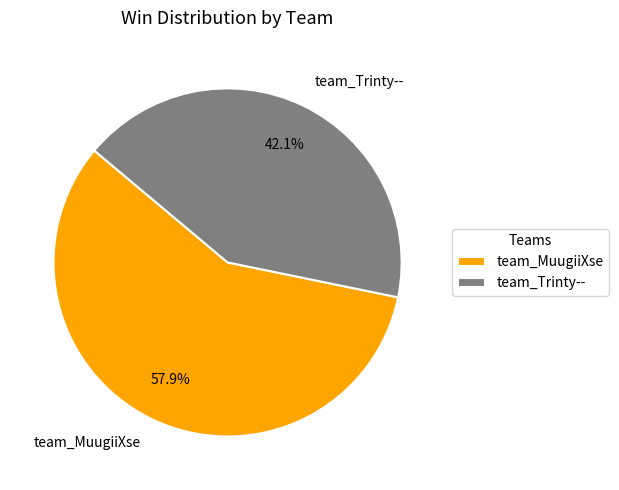

To the nearest percent, what portion does team_MuugiiXse represent?

58%